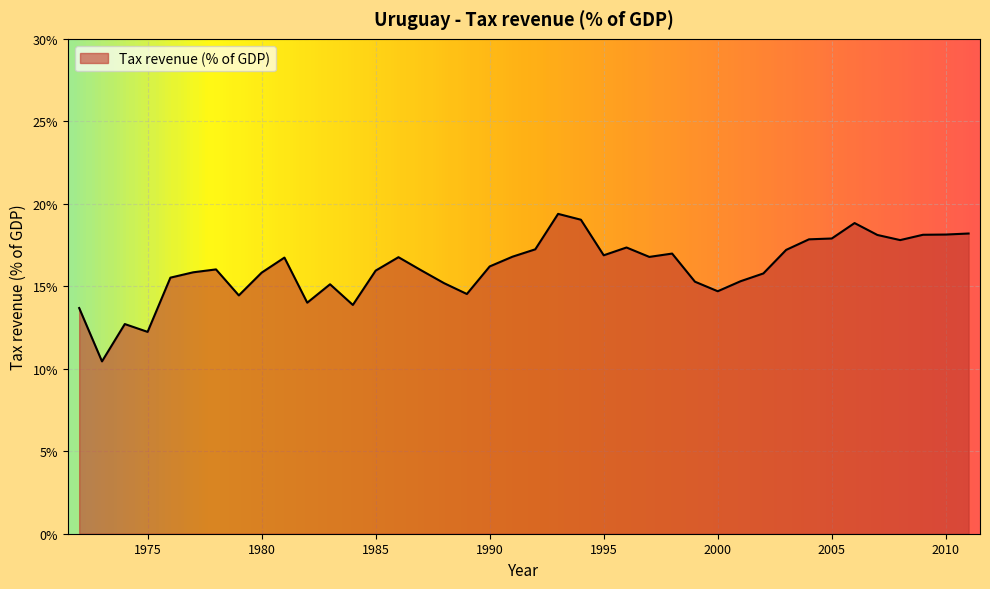

What is the average value?

16.1